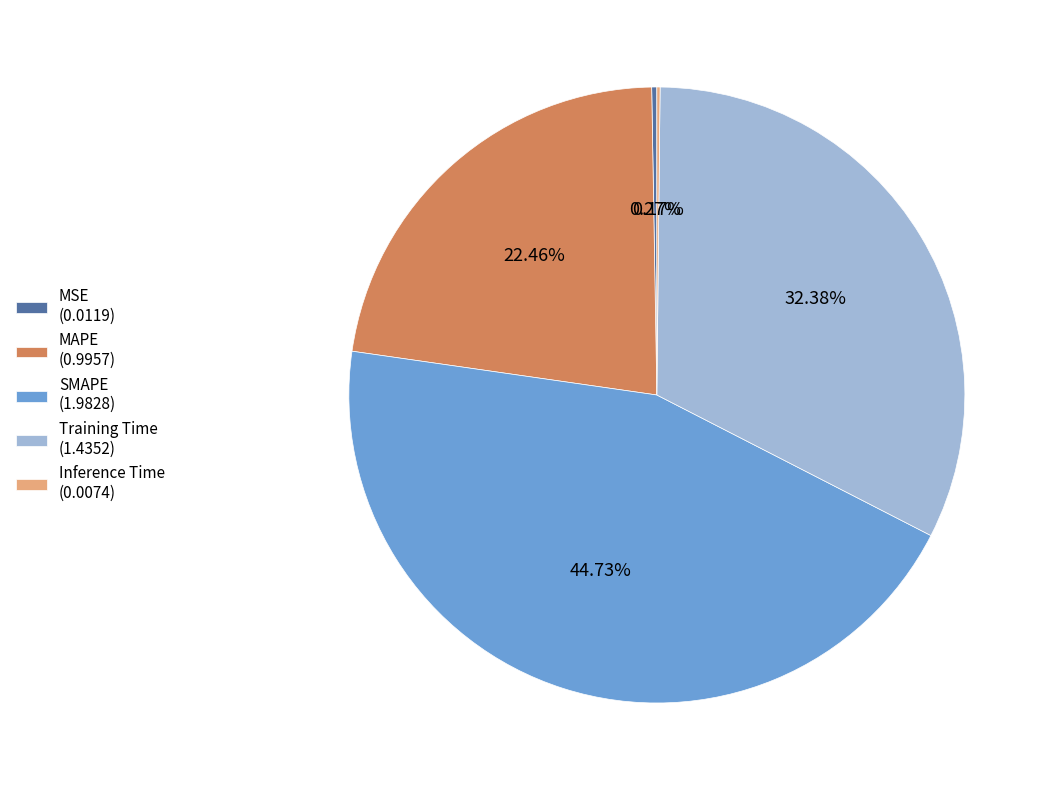

Between Training Time (1.4352) and MAPE (0.9957), which is larger?

Training Time (1.4352)